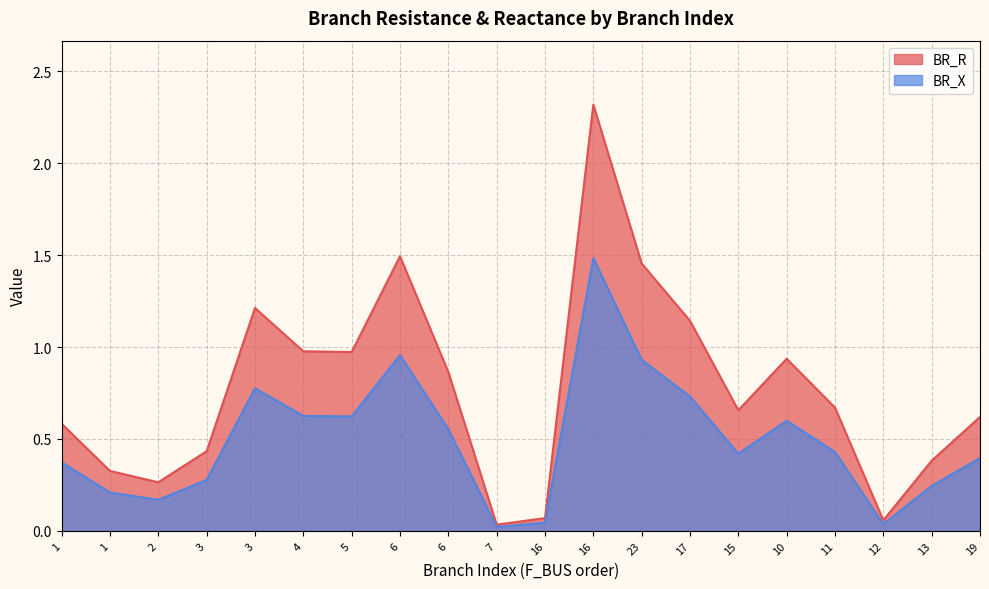

In BR_R, how many points are higher than both neighbors (excluding endpoints)?

4